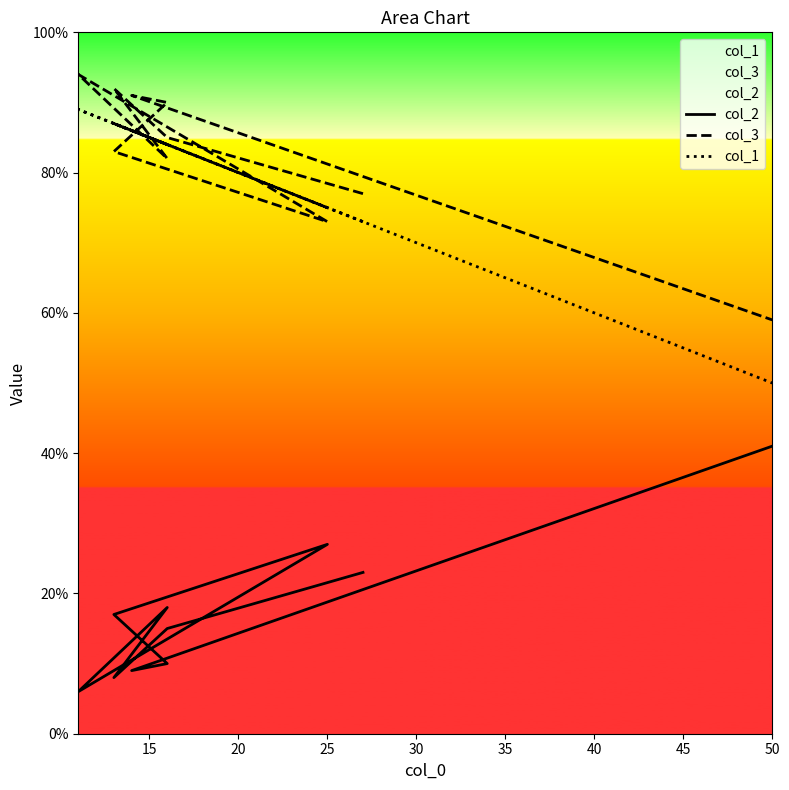

Is the value of col_2 at 15 greater than the value of col_1 at 10?

No